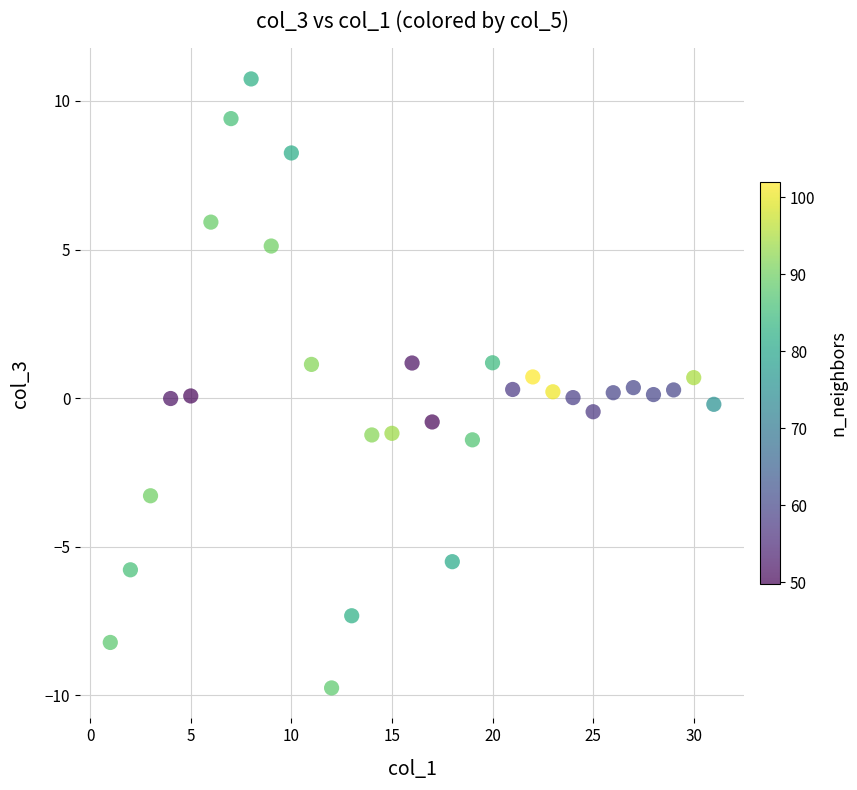

What is the range of Y values (max minus min)?

20.5